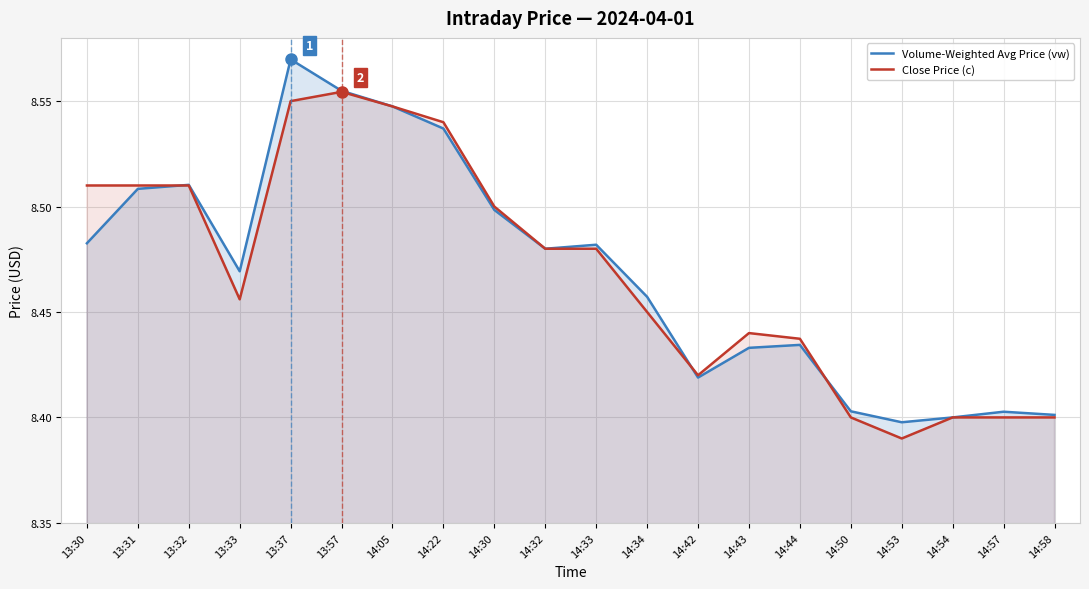

The value of Close Price (c) at 14:54 is 13.5. True or false?

False